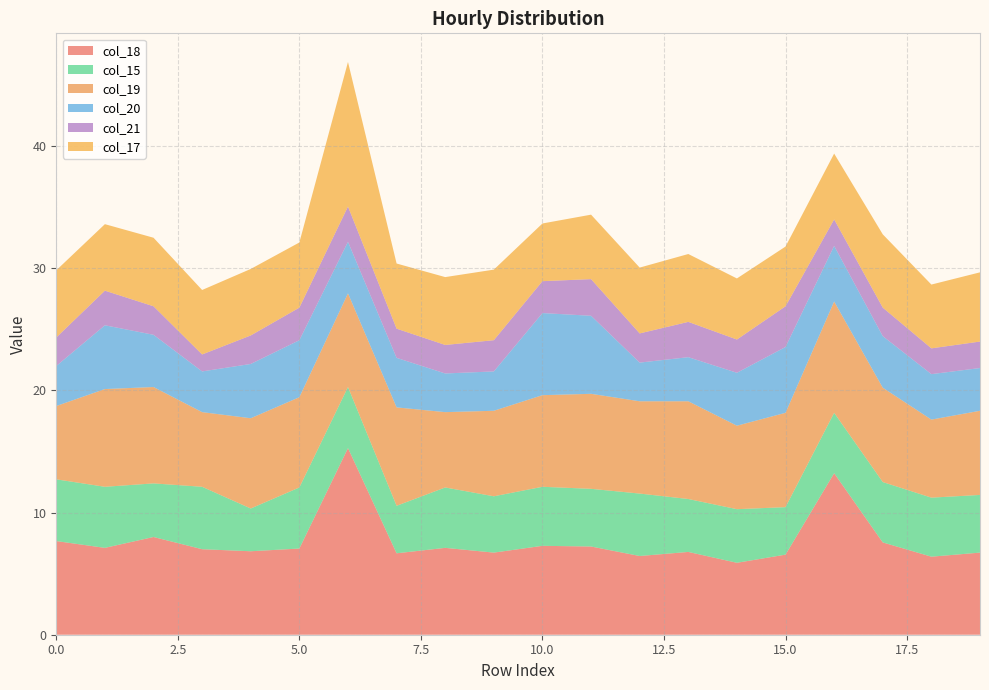

Reading left to right, extract all data points from this chart.

col_18: 0=7.7	1=7.1	2=8.0	3=7.0	4=6.8	5=7.1	6=15.3	7=6.7	8=7.1	9=6.7	10=7.3	11=7.2	12=6.4	13=6.8	14=5.9	15=6.6	16=13.2	17=7.6	18=6.4	19=6.7
col_15: 0=5.1	1=5.0	2=4.4	3=5.1	4=3.5	5=5.0	6=5.0	7=3.9	8=4.9	9=4.6	10=4.8	11=4.7	12=5.1	13=4.3	14=4.4	15=3.9	16=4.9	17=4.9	18=4.8	19=4.7
col_19: 0=6.0	1=8.0	2=7.9	3=6.1	4=7.4	5=7.4	6=7.7	7=8.1	8=6.2	9=7.0	10=7.5	11=7.8	12=7.6	13=8.0	14=6.8	15=7.7	16=9.1	17=7.7	18=6.4	19=6.9
col_20: 0=3.3	1=5.2	2=4.3	3=3.3	4=4.4	5=4.7	6=4.2	7=4.1	8=3.2	9=3.2	10=6.7	11=6.4	12=3.2	13=3.6	14=4.3	15=5.4	16=4.6	17=4.2	18=3.7	19=3.5
col_21: 0=2.3	1=2.8	2=2.3	3=1.4	4=2.3	5=2.7	6=2.9	7=2.4	8=2.3	9=2.6	10=2.6	11=3.0	12=2.4	13=2.9	14=2.7	15=3.3	16=2.2	17=2.3	18=2.1	19=2.2
col_17: 0=5.5	1=5.4	2=5.6	3=5.3	4=5.4	5=5.3	6=11.8	7=5.3	8=5.6	9=5.8	10=4.7	11=5.3	12=5.4	13=5.6	14=5.0	15=4.9	16=5.4	17=6.0	18=5.2	19=5.7